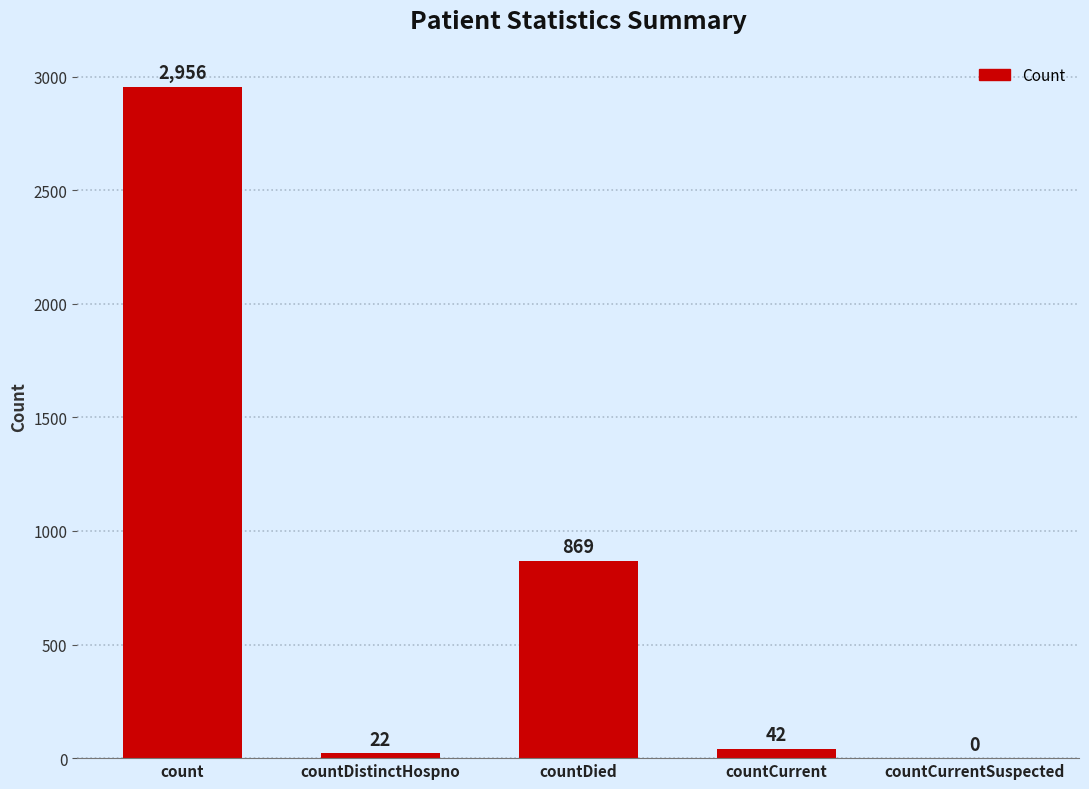

How many positive values are there?

4